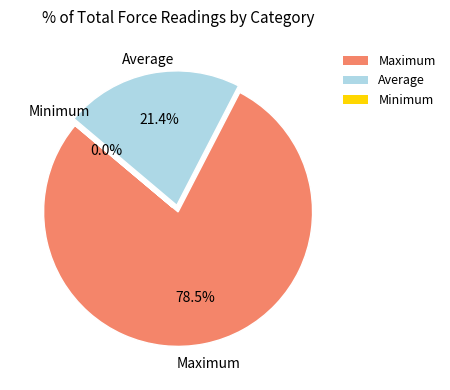

Which category has the biggest portion of the pie?

Maximum